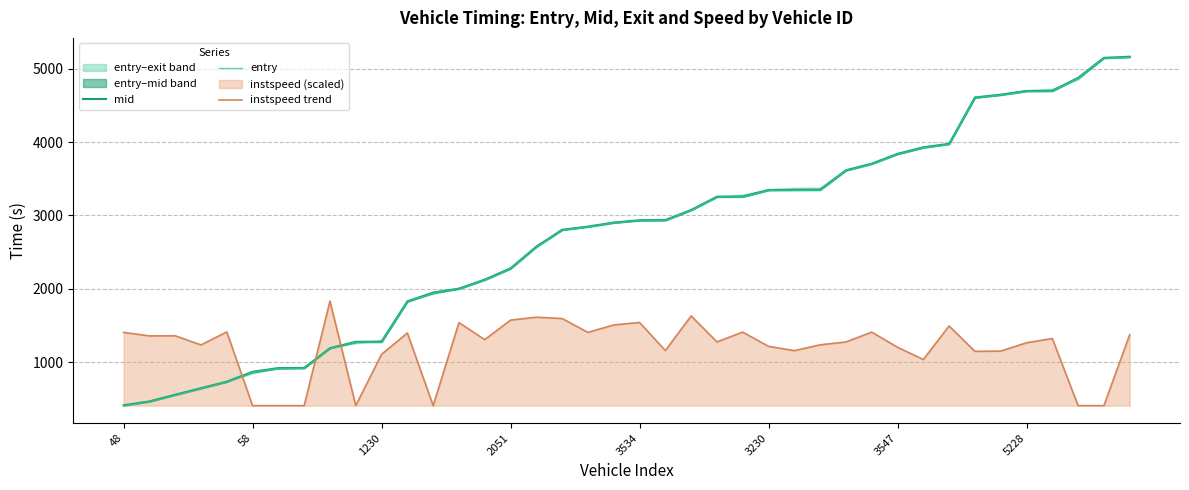

Does the chart display data point markers on the line(s)?

No